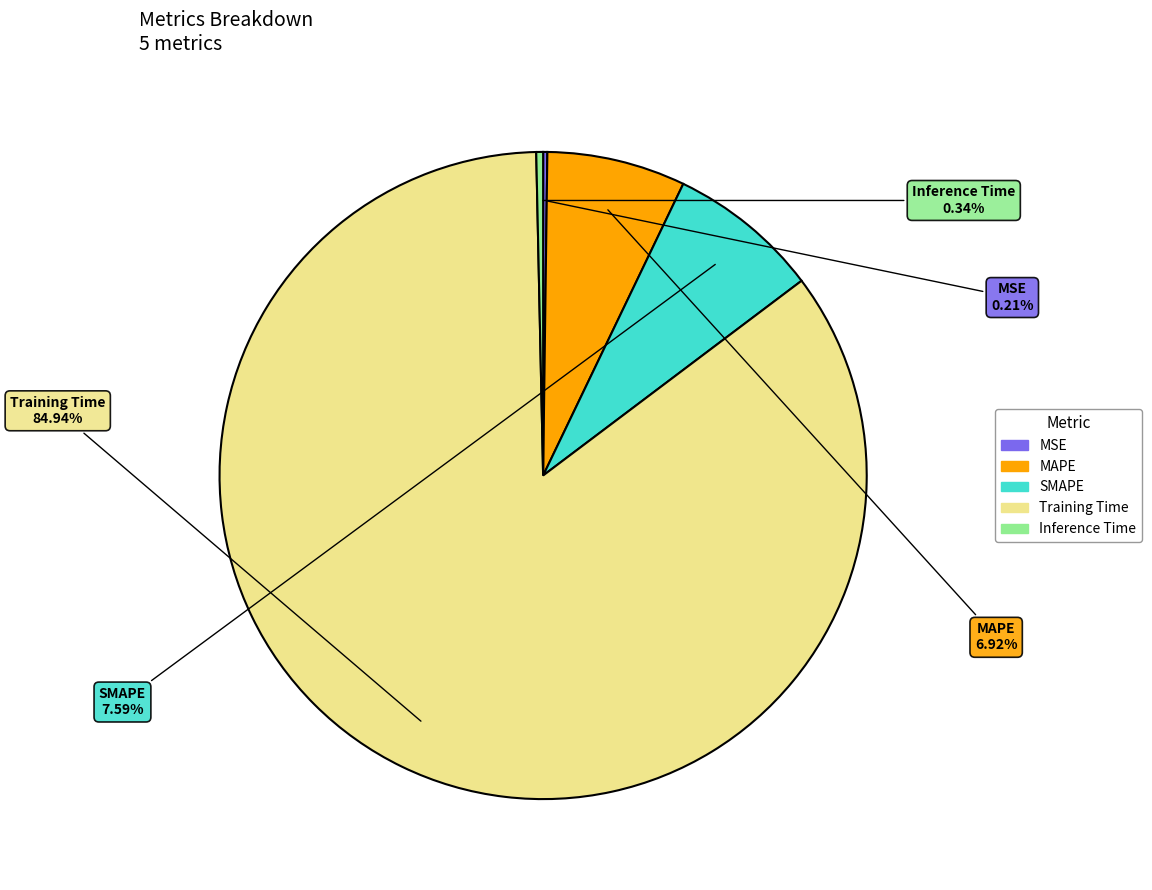

What is the largest slice in the pie chart?

Training Time